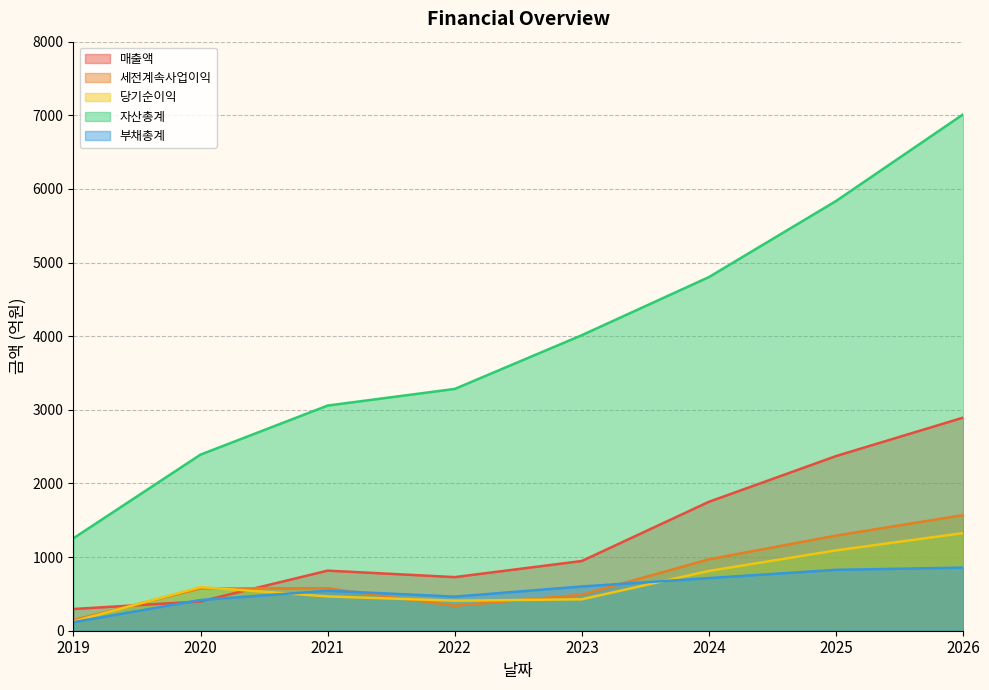

How many values in the 자산총계 series exceed 4014?

3